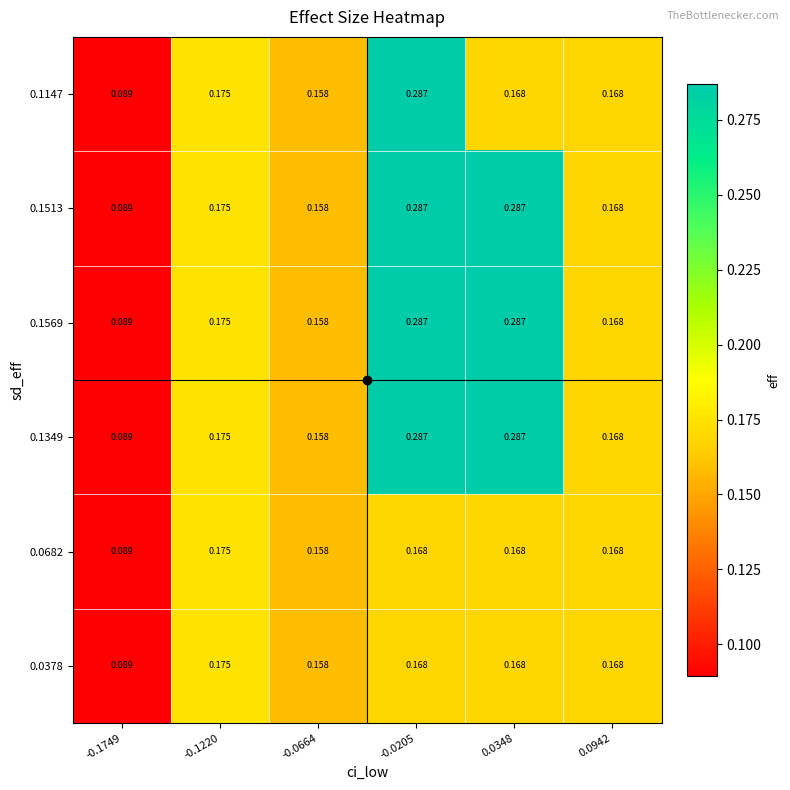

Is the value of 0.1349 at -0.0664 greater than the value of 0.1147 at -0.1749?

Yes